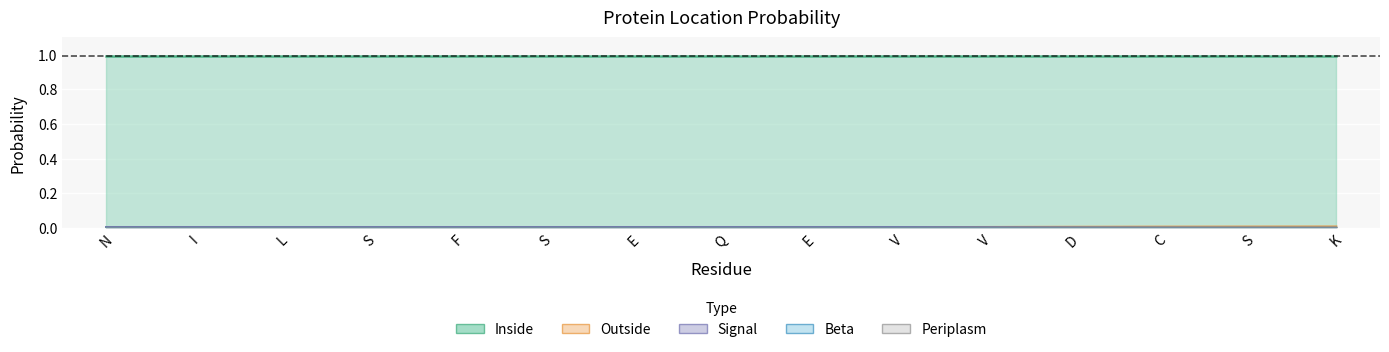

The Beta series shows 0.0 at K. True or false?

True